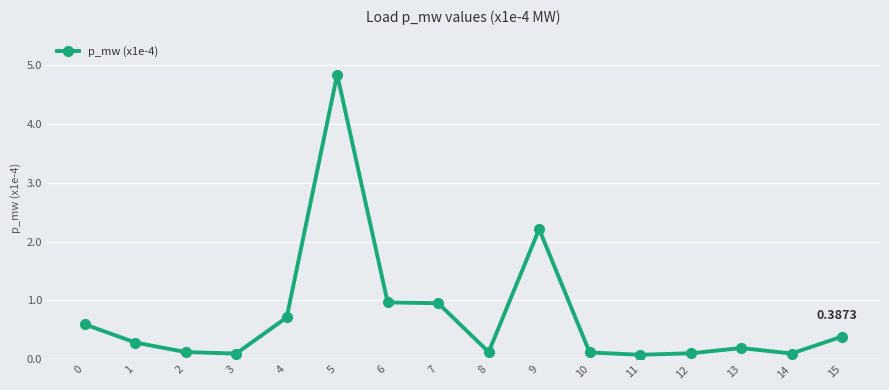

What is the value of the 2nd point from the left?

0.3